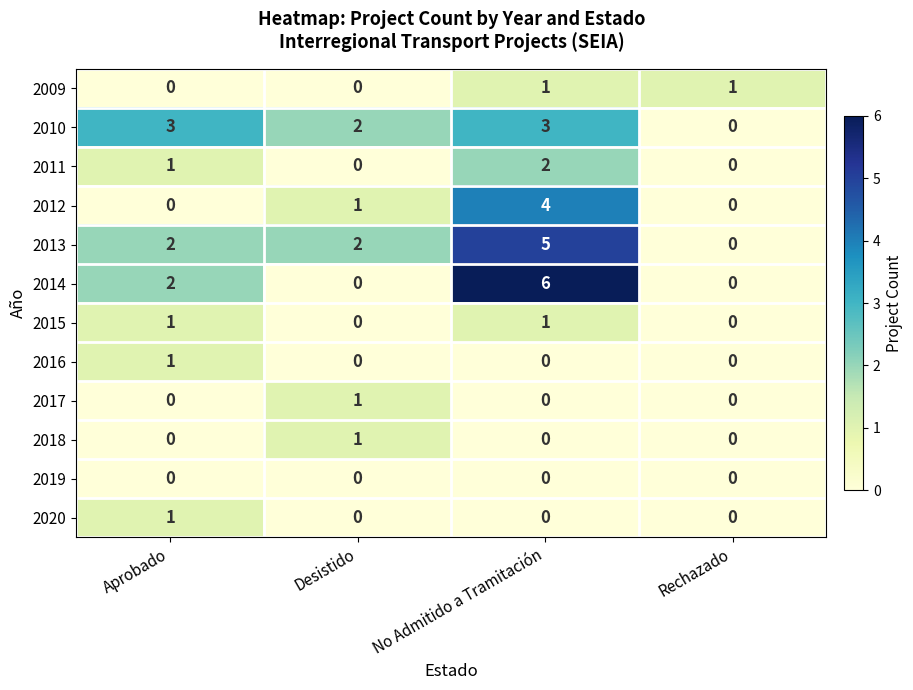

At which category is the sum across all series the highest?

No Admitido a Tramitación